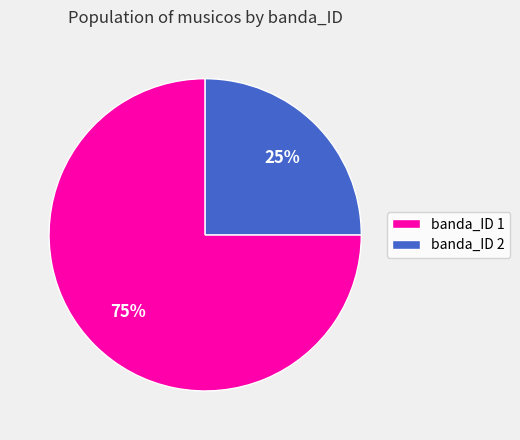

Do banda_ID 2 and banda_ID 1 together represent more than half of the pie?

Yes